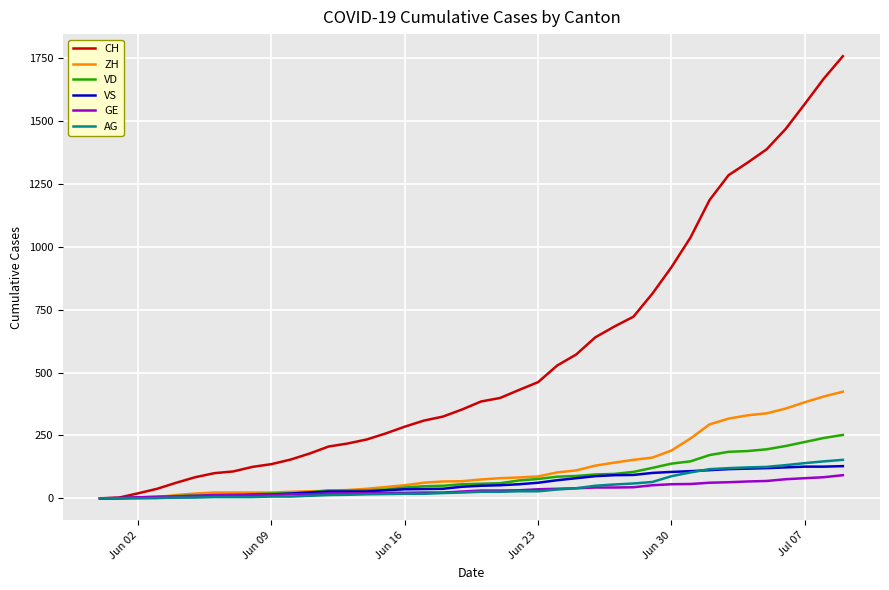

Which series has the widest spread of values?

CH